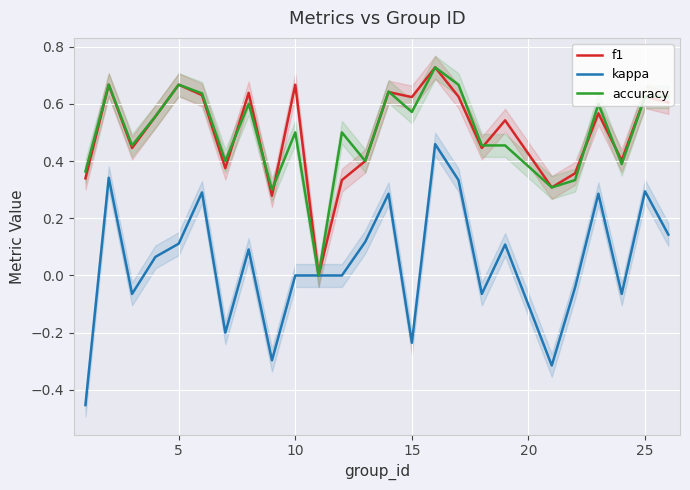

True or false: f1 and kappa intersect in this chart.

False